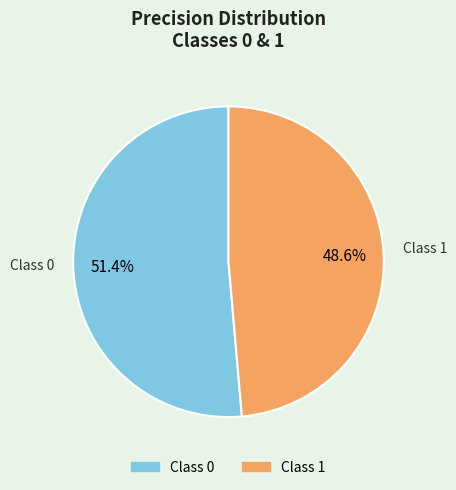

Does any single category account for the majority?

Yes